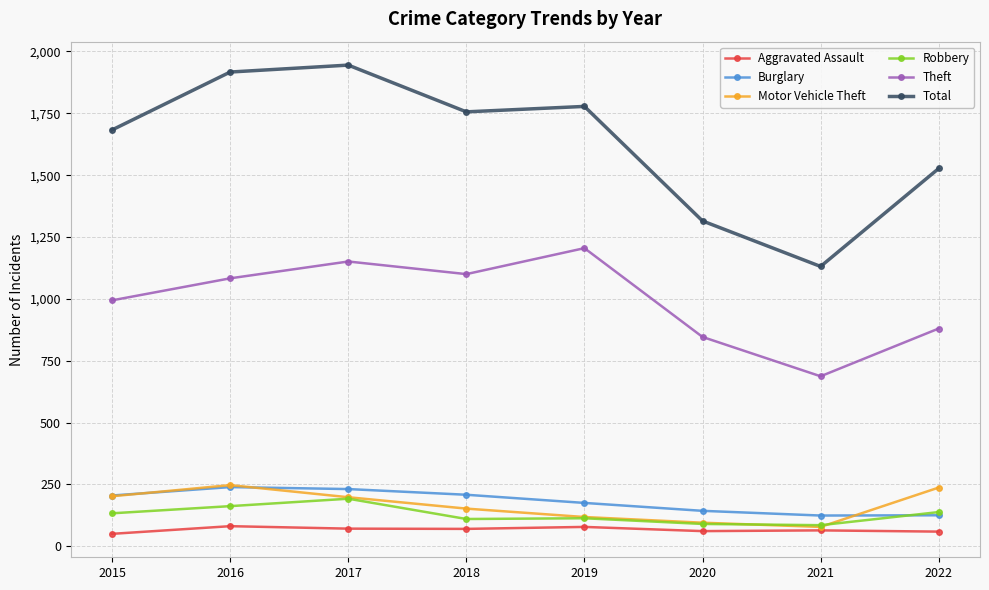

Which series has the largest range (max minus min)?

Total